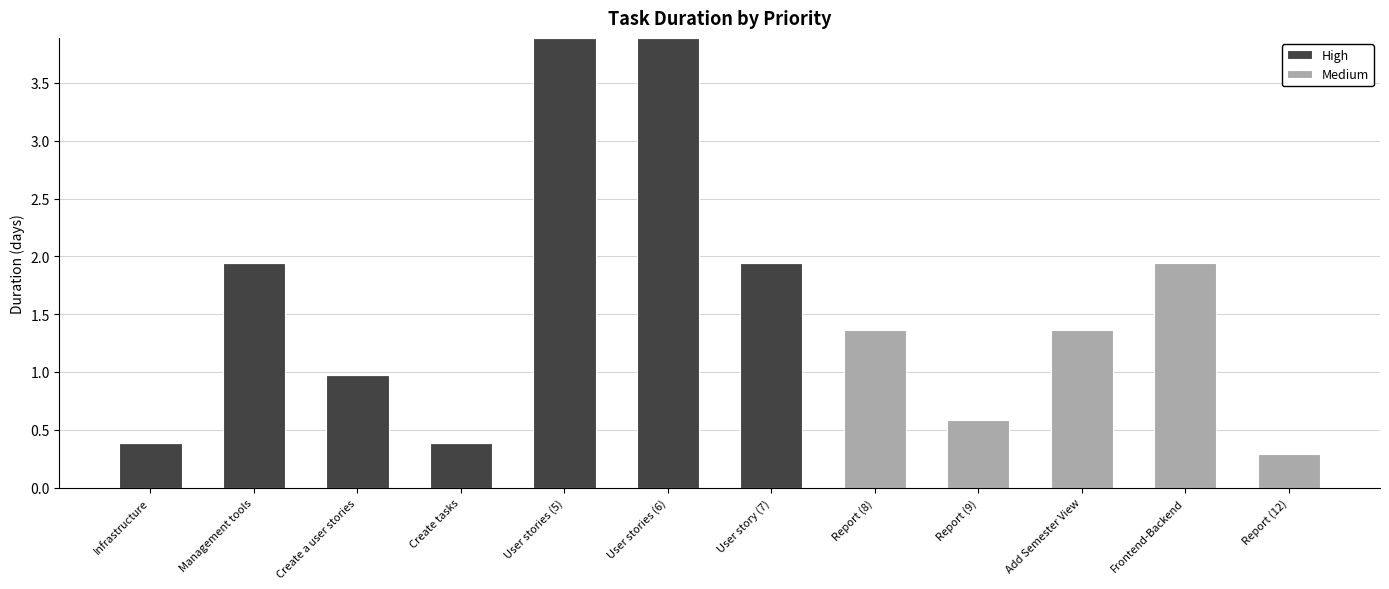

Is it true that High equals 0.0 at Report (9)?

True